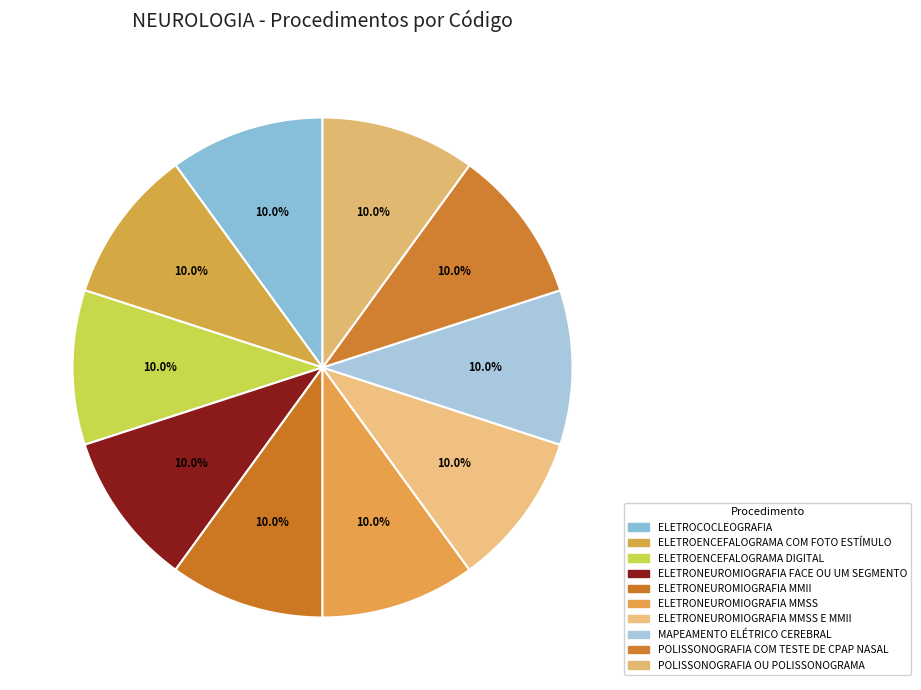

What portion of the pie excludes MAPEAMENTO ELÉTRICO CEREBRAL?

90.0%